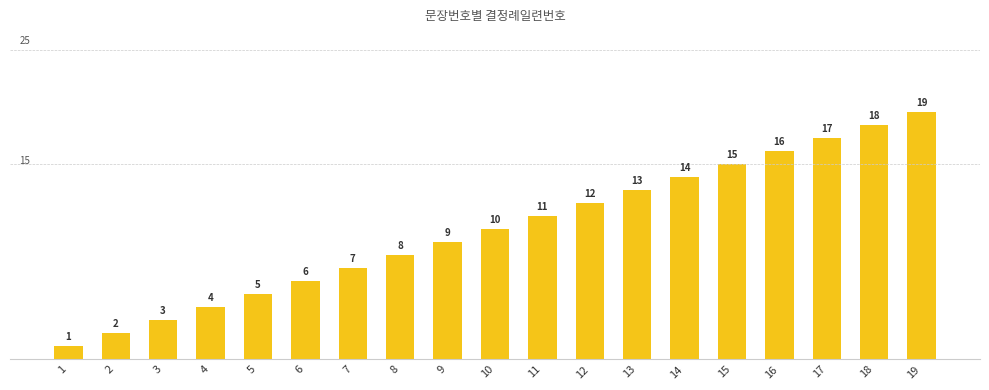

The value at 9 is 9. True or false?

True